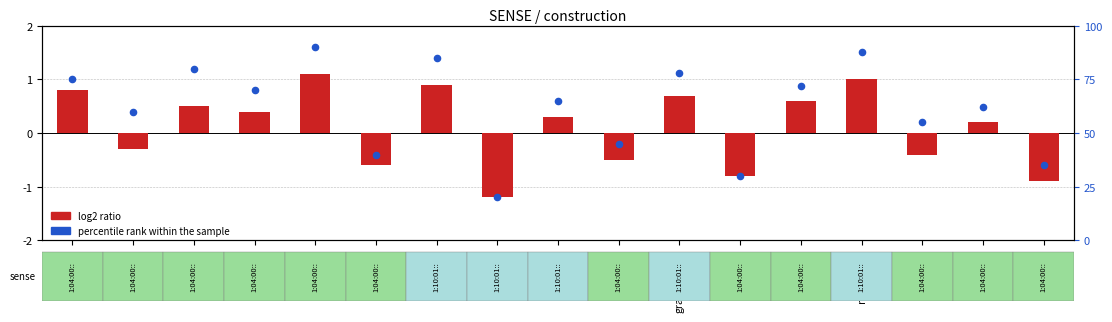

Which series contains the lowest Y value?

log2 ratio